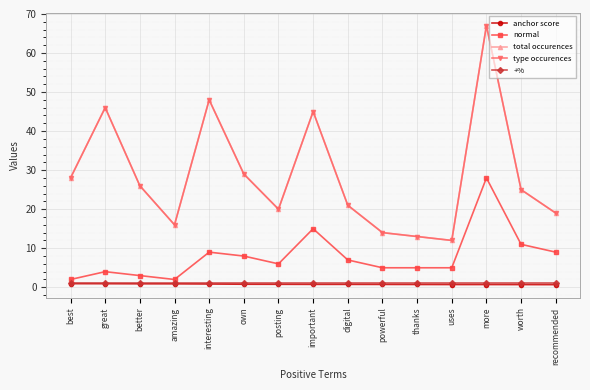

True or false: total occurences and normal cross at least once.

False